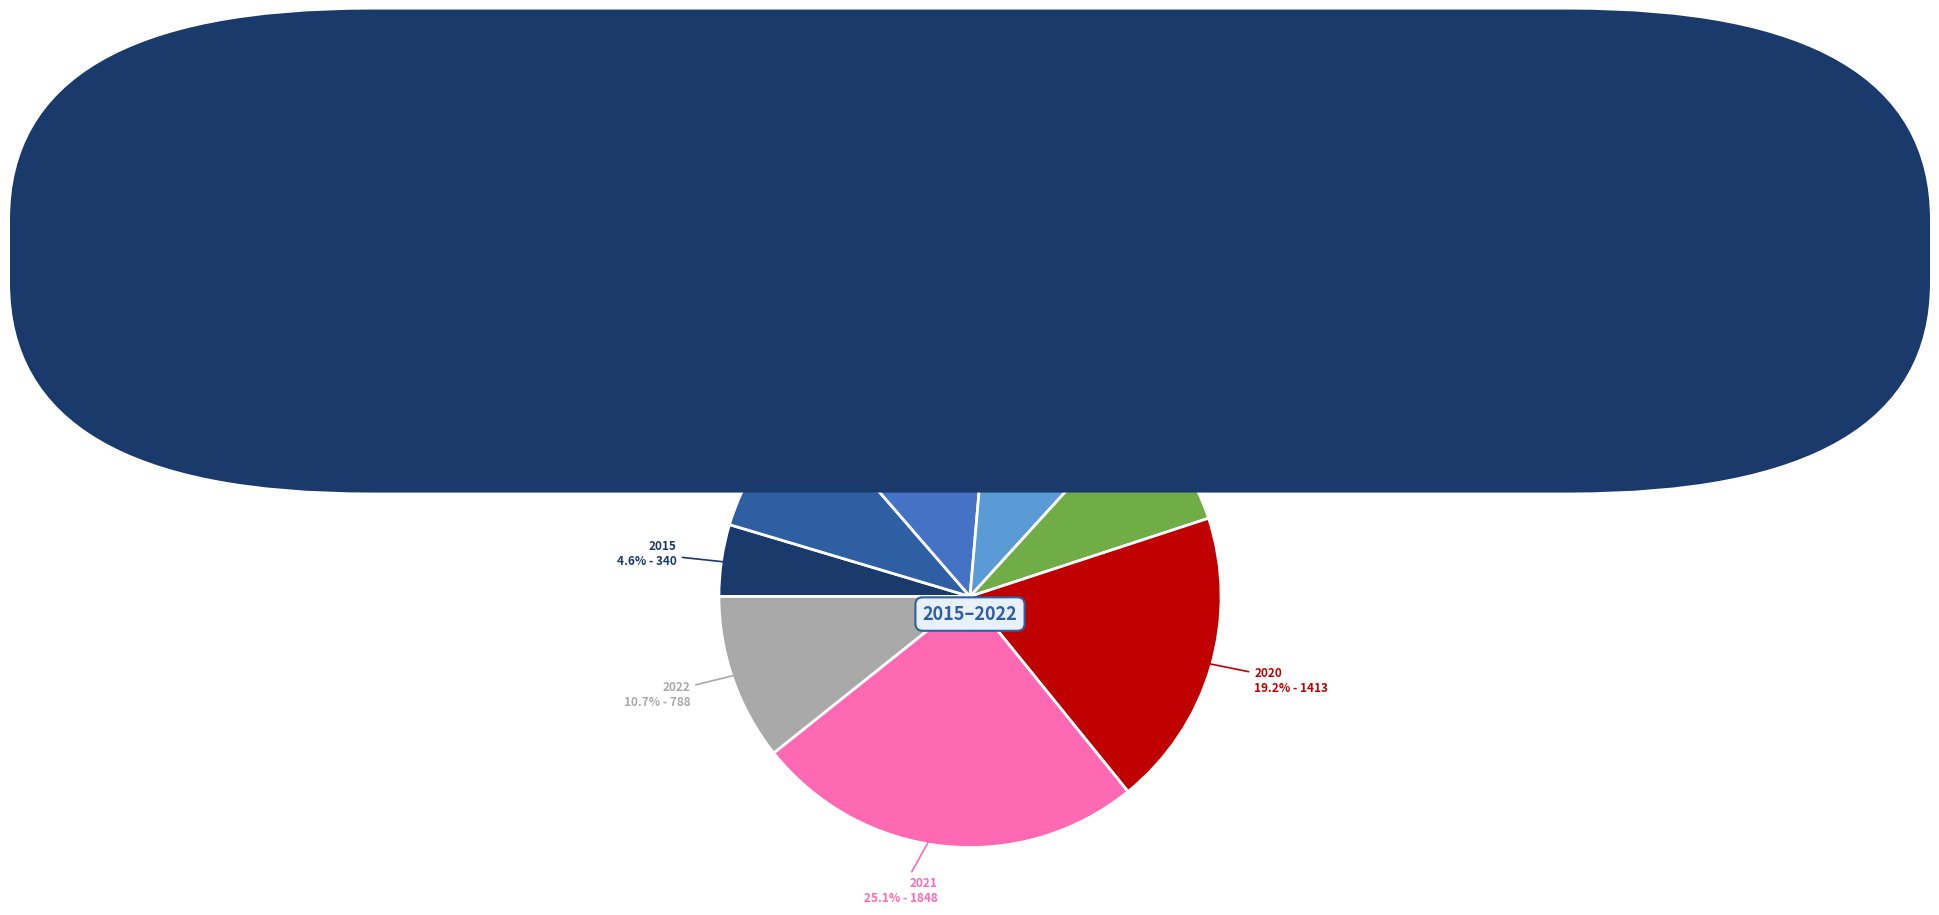

Does any single category account for the majority?

No